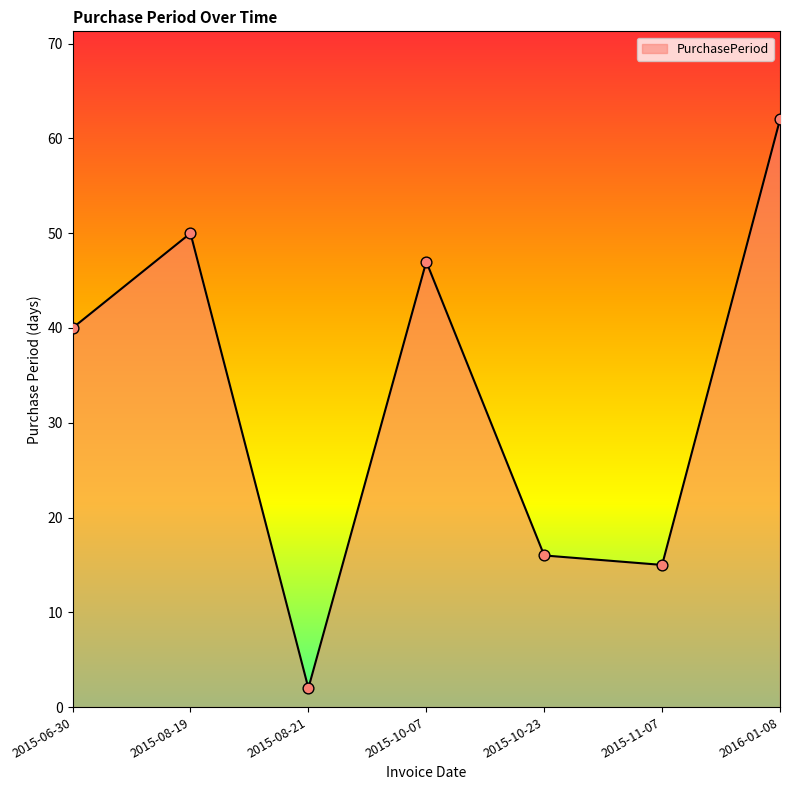

What is the change in value from 2015-08-19 to 2015-10-07?

-3